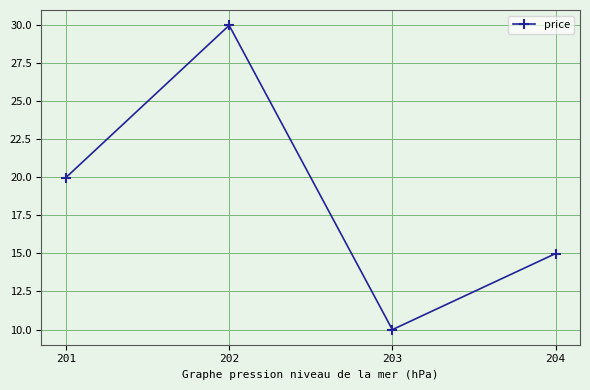

How many lines are shown in the chart?

1